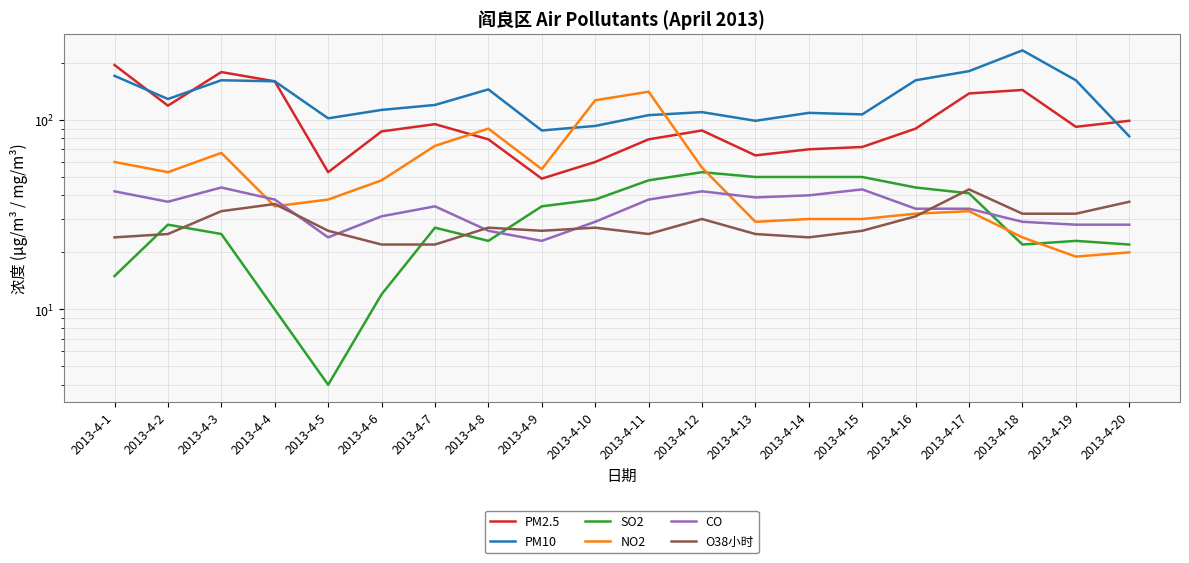

List the labels in order of CO value, largest first.

2013-4-3, 2013-4-15, 2013-4-1, 2013-4-12, 2013-4-14, 2013-4-13, 2013-4-4, 2013-4-11, 2013-4-2, 2013-4-7, 2013-4-16, 2013-4-17, 2013-4-6, 2013-4-10, 2013-4-18, 2013-4-19, 2013-4-20, 2013-4-8, 2013-4-5, 2013-4-9